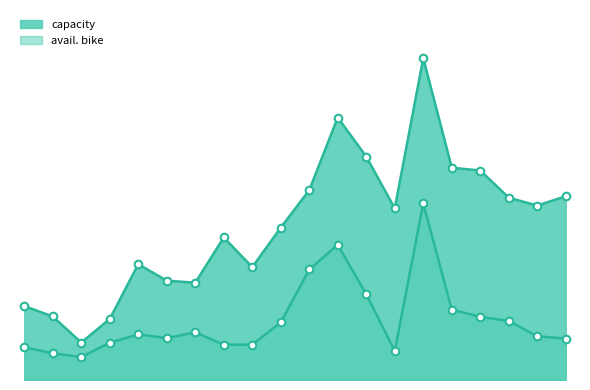

At how many categories does at least one series exceed 2684?

2